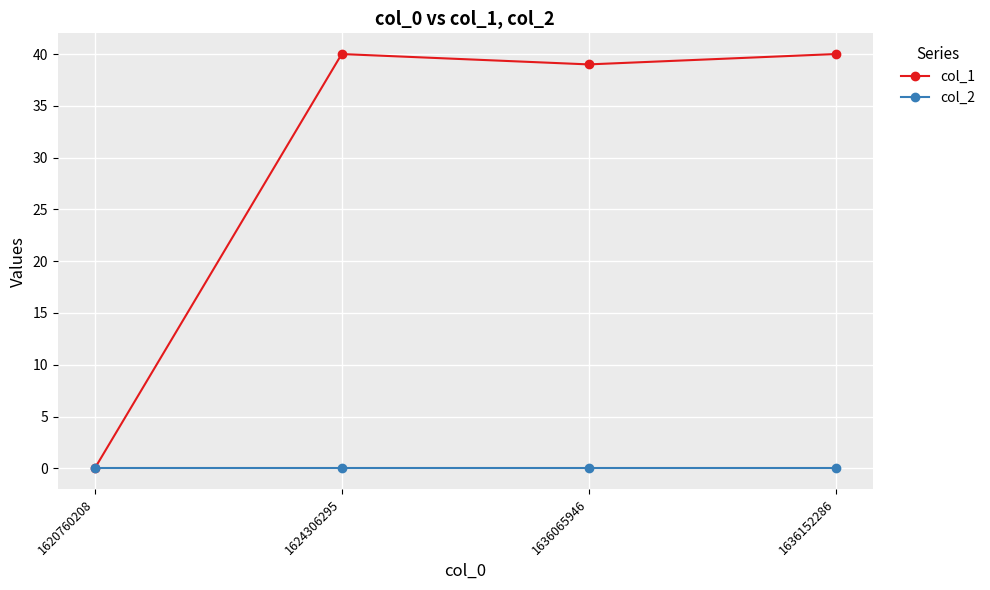

At how many categories does at least one series exceed 9?

3